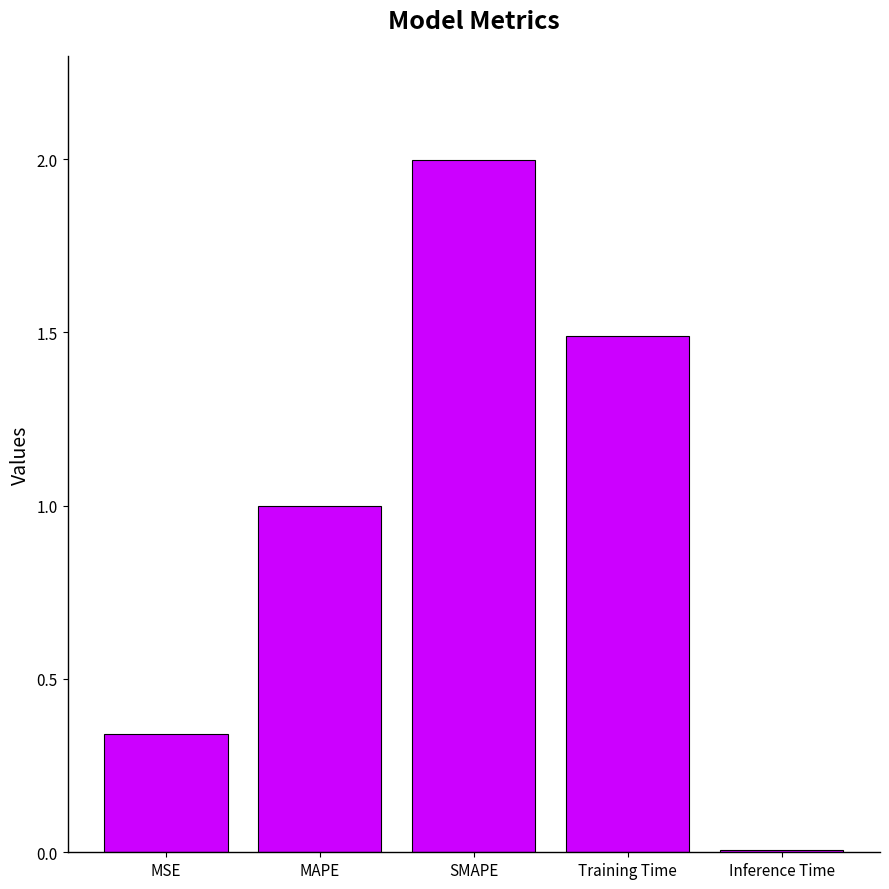

What is the difference between the maximum and second lowest values?

1.7